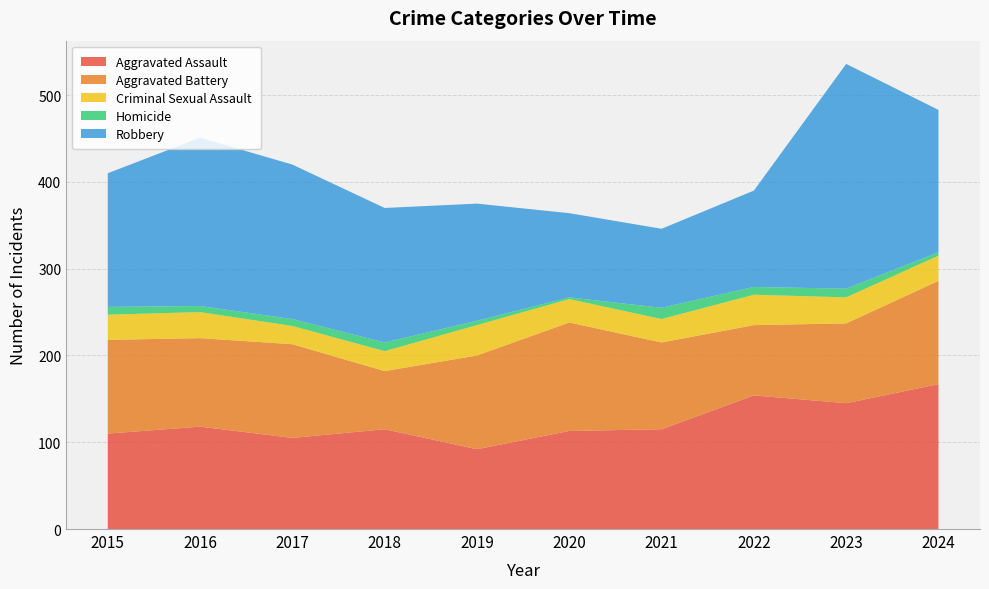

Reading left to right, transcribe all the data shown in this chart.

Aggravated Assault: 110	118	105	115	92	113	115	154	145	167
Aggravated Battery: 108	102	108	67	108	125	100	81	92	119
Criminal Sexual Assault: 29	30	21	23	35	27	27	35	30	29
Homicide: 9	7	8	10	5	2	13	9	10	4
Robbery: 154	194	178	155	135	97	91	111	259	164